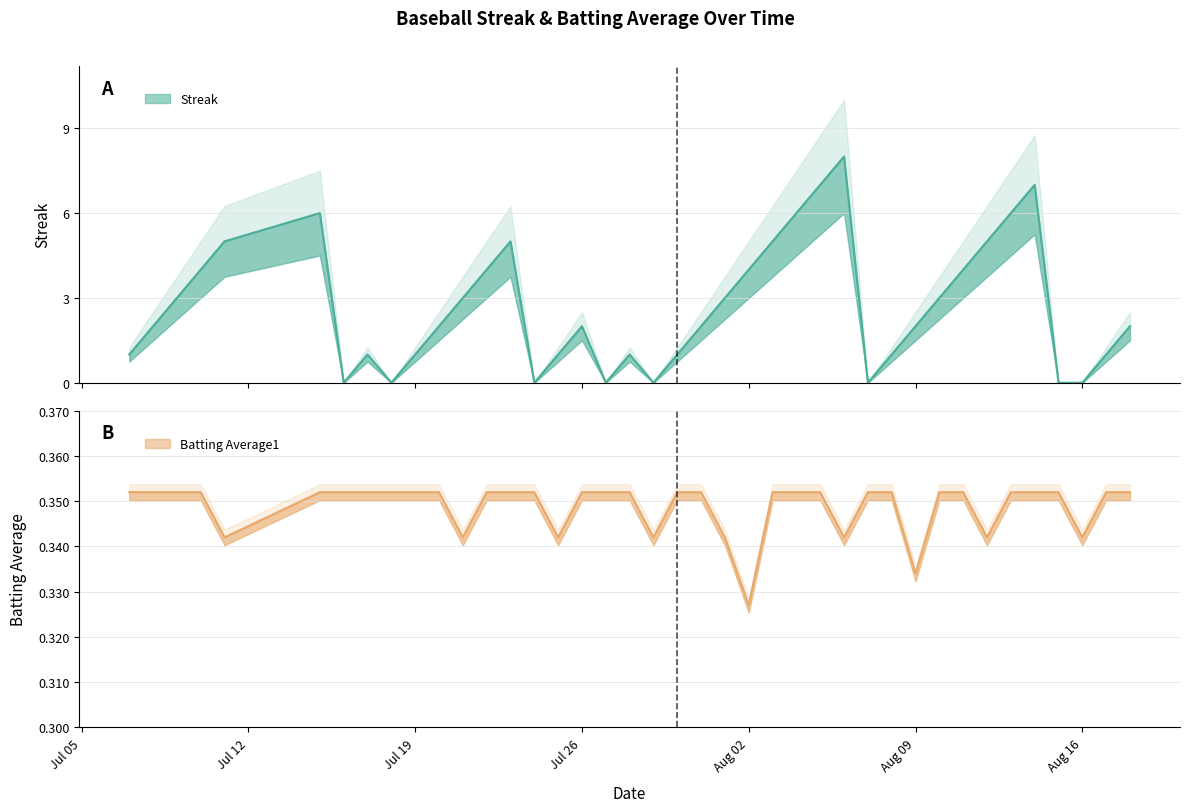

Which series has the largest total across all categories?

Streak